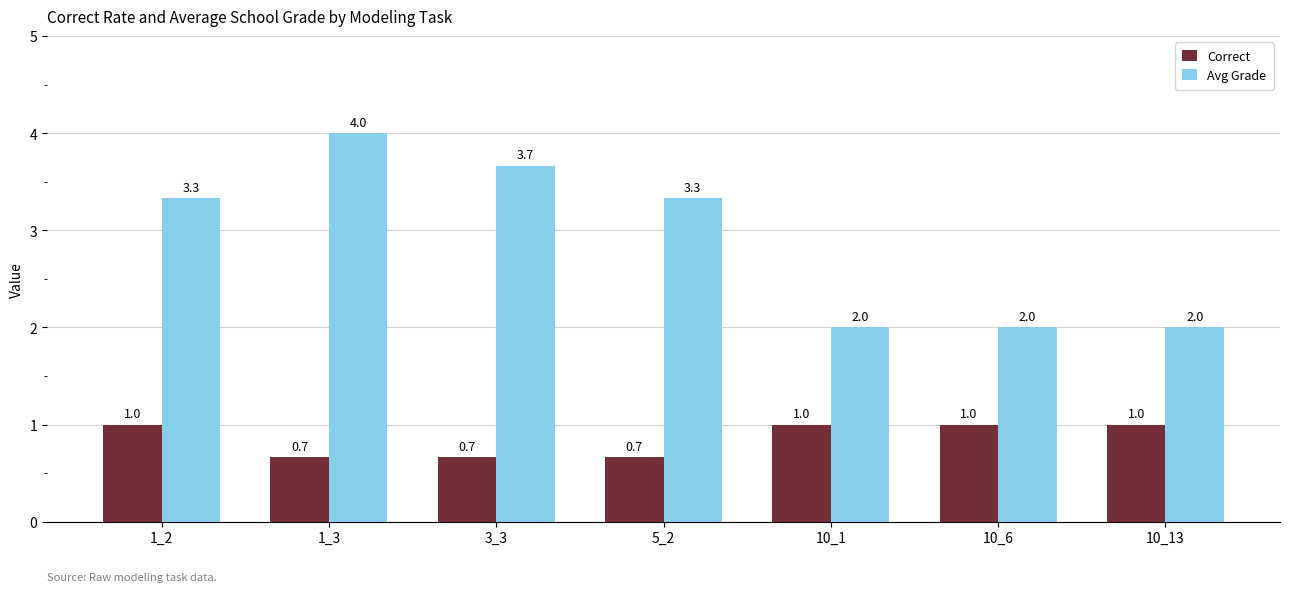

Reading right to left, extract all data points from this chart.

Correct: 1.0	1.0	1.0	0.7	0.7	0.7	1.0
Avg Grade: 2.0	2.0	2.0	3.3	3.7	4.0	3.3